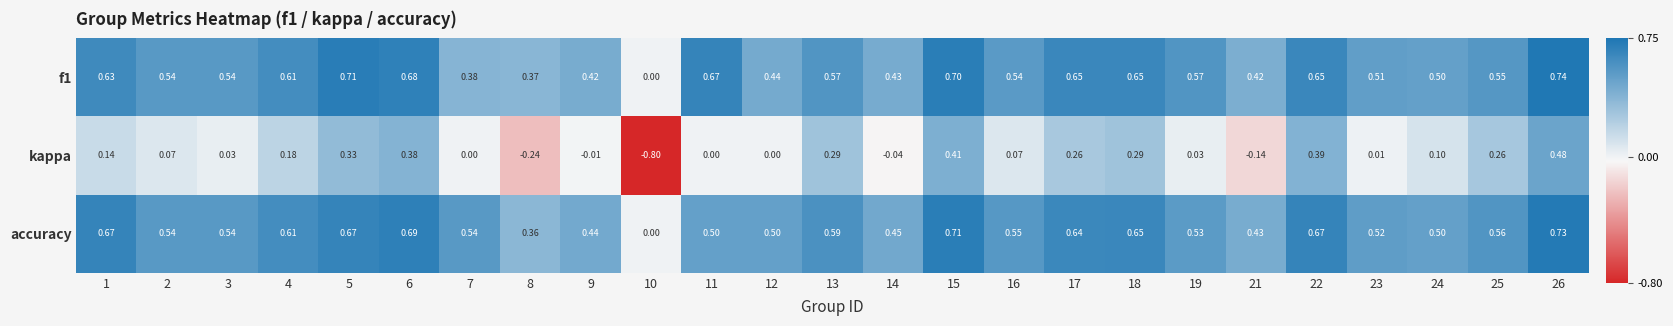

Rank the series by their maximum value, from lowest to highest.

kappa, accuracy, f1